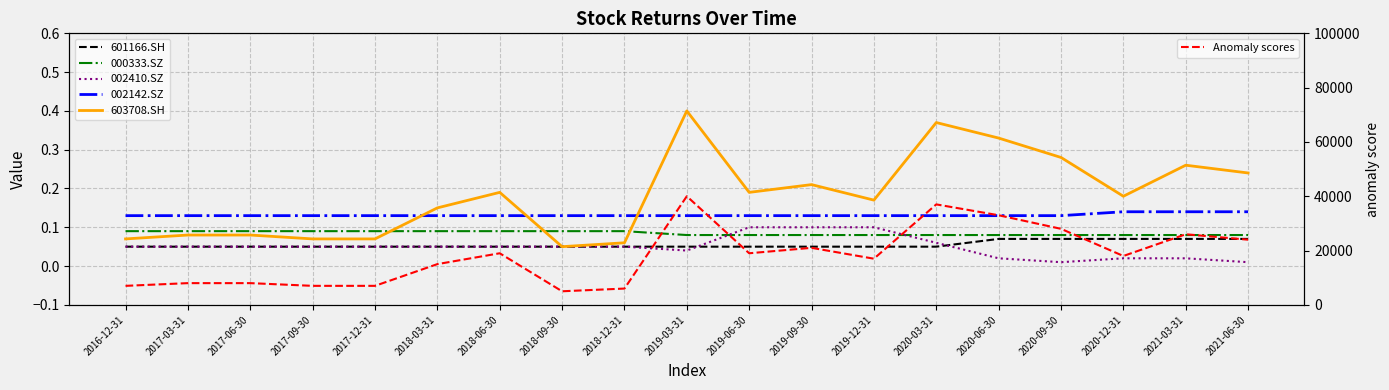

What is the label of the 7th point from the left?

2018-06-30